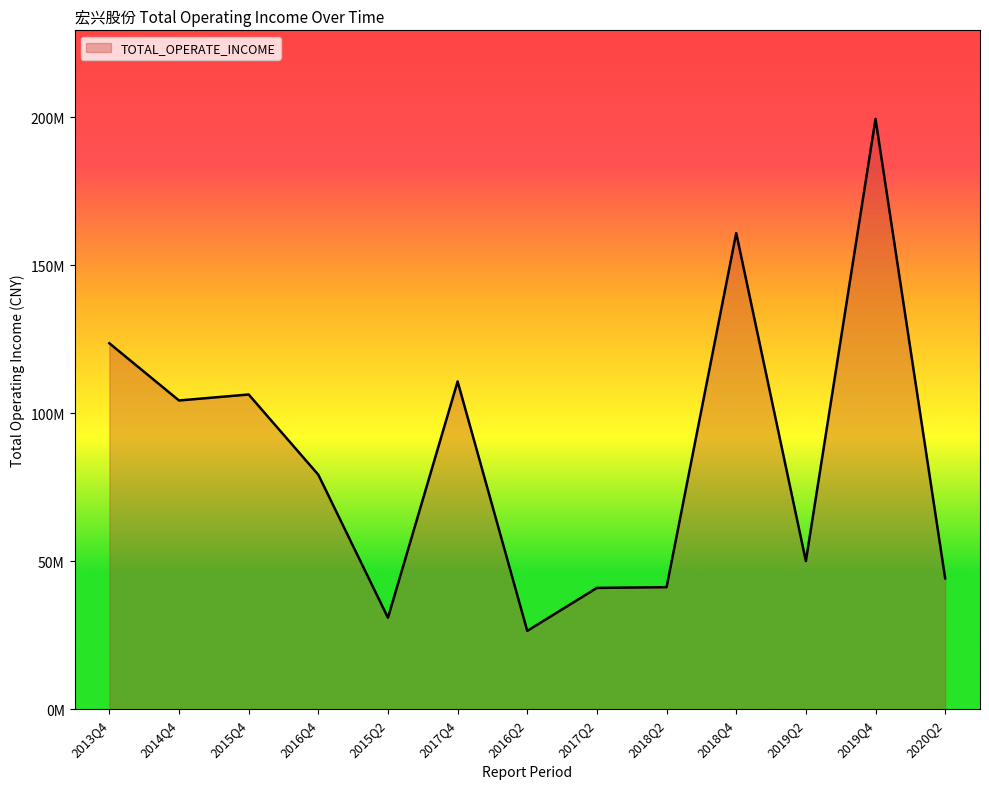

Reading left to right, transcribe all the data shown in this chart.

2013Q4=123605732.7	2014Q4=104280458.4	2015Q4=106304135.8	2016Q4=79207767.2	2015Q2=30912015.7	2017Q4=110708229.5	2016Q2=26473729.7	2017Q2=40984146.8	2018Q2=41226390.5	2018Q4=160822998.3	2019Q2=50042472.5	2019Q4=199390424.8	2020Q2=44208472.1